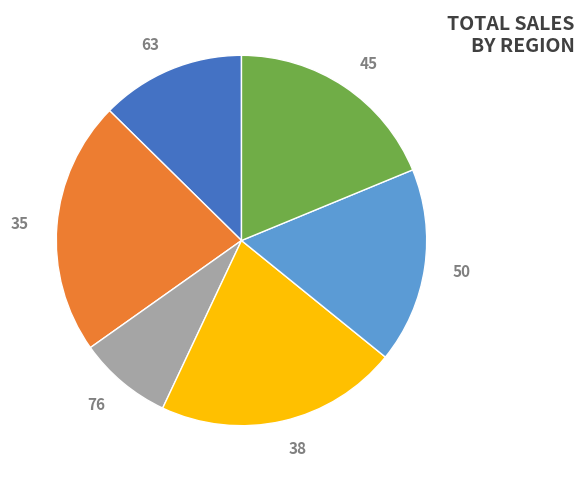

How many segments does this pie chart have?

6